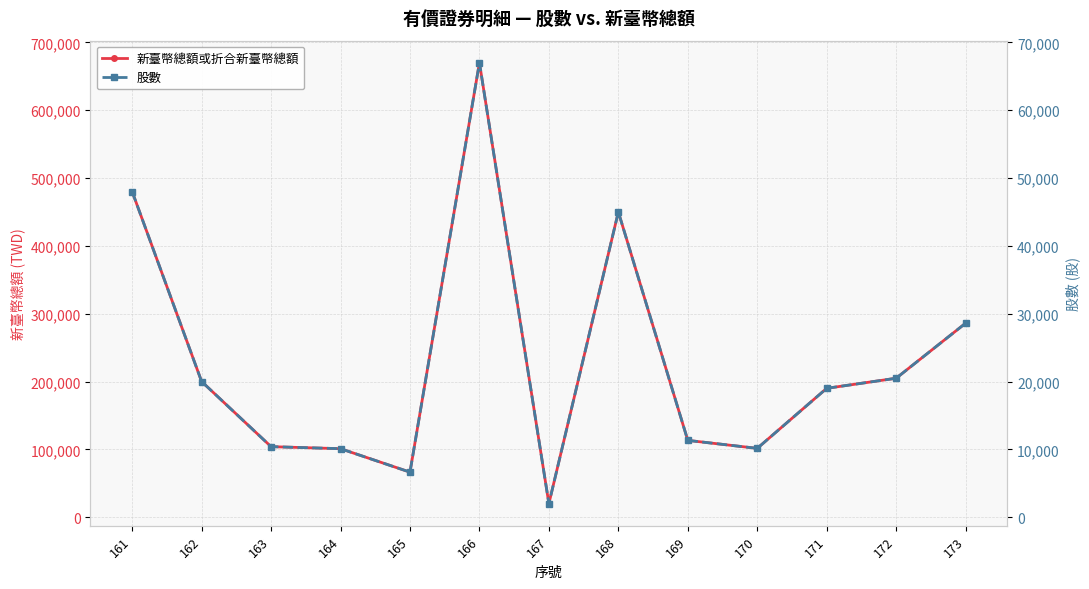

In 新臺幣總額或折合新臺幣總額, how many points are higher than both neighbors (excluding endpoints)?

2